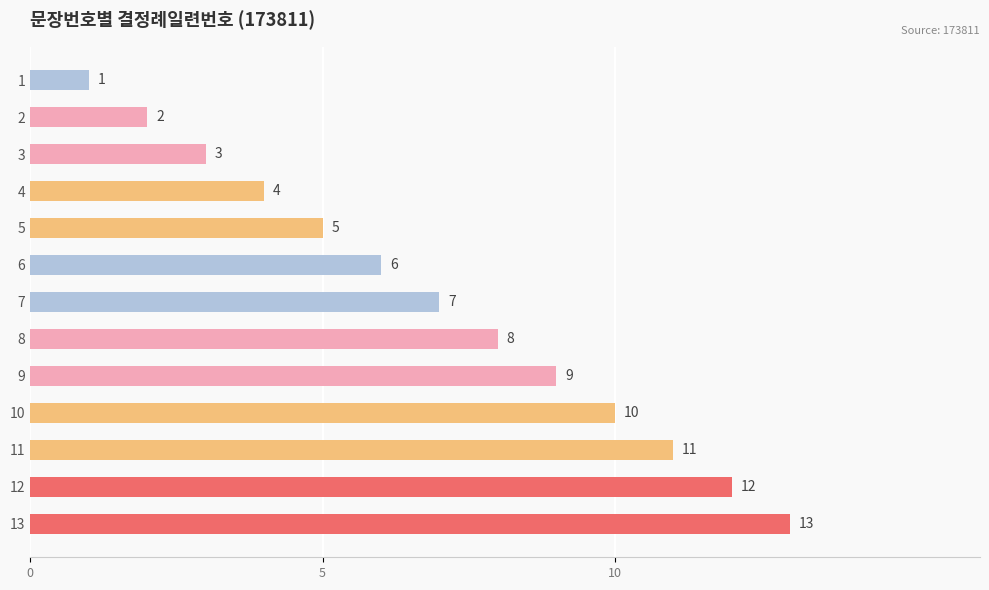

What is the value of the 8th bar from the left?

8